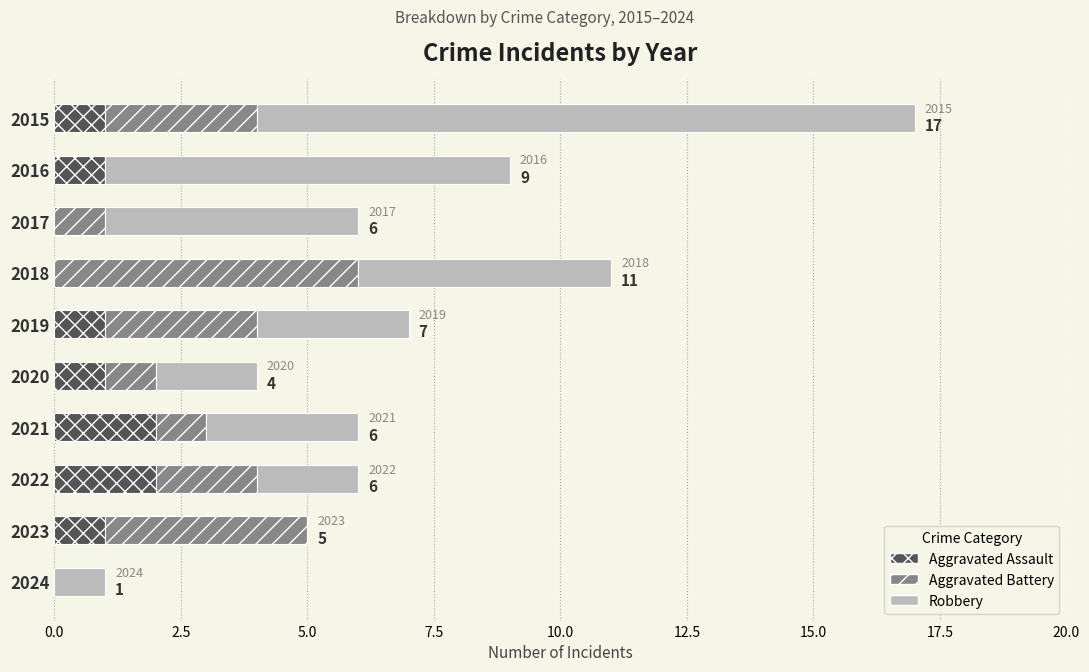

What is the label of the 8th bar from the right?

5.0